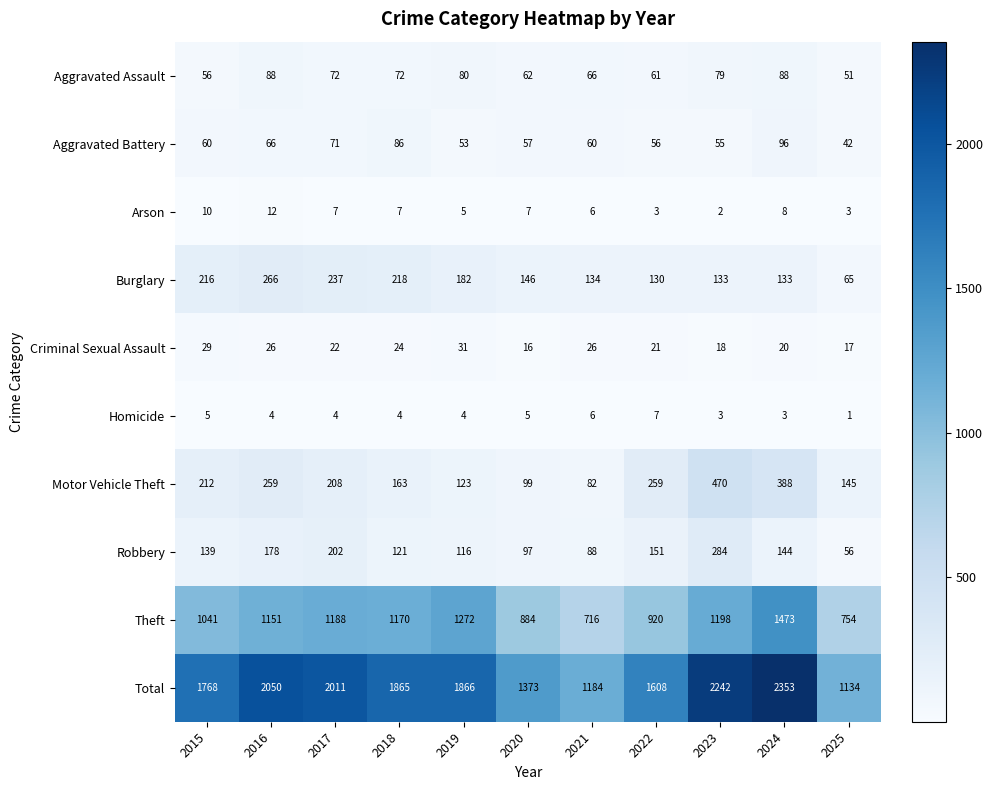

How many Arson values are between 3 and 8?

8